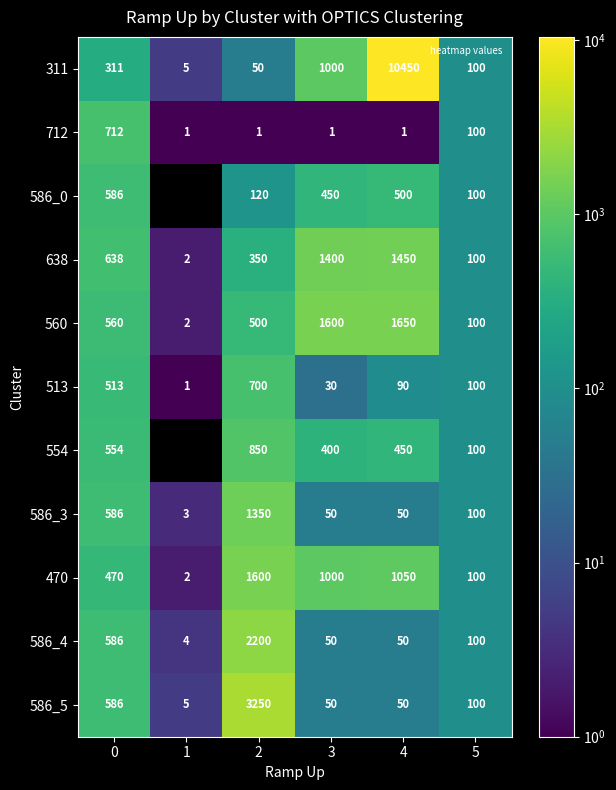

Is the value of 560 at 0 greater than the value of 712 at 5?

Yes